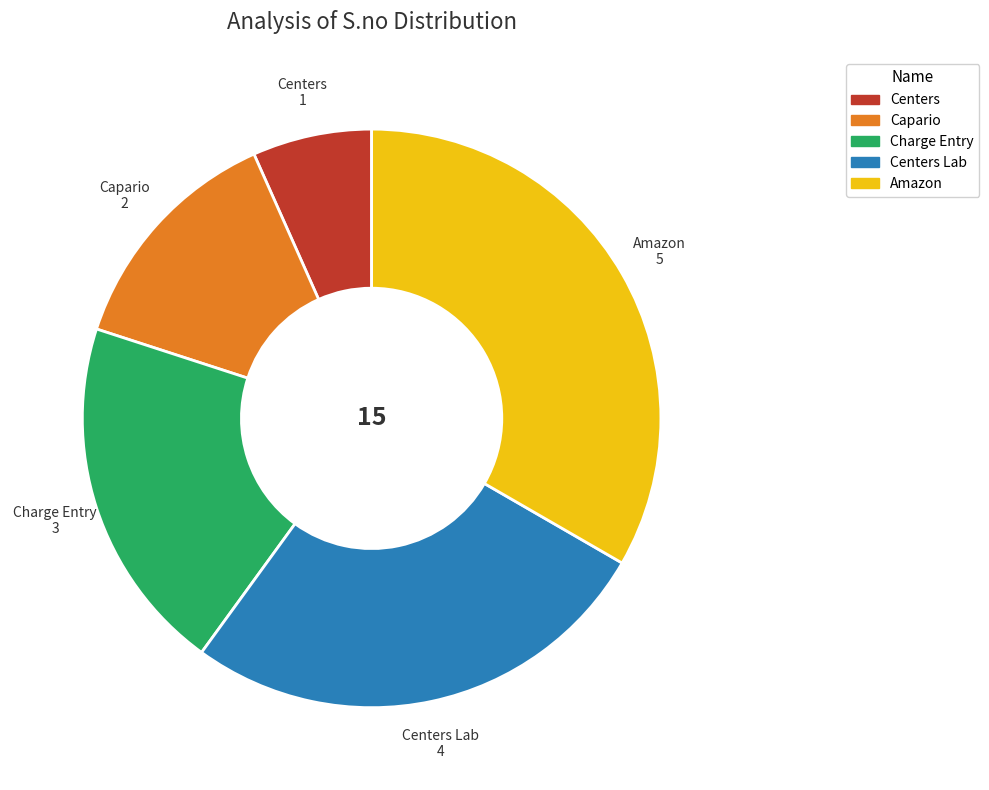

Does any single category account for the majority?

No